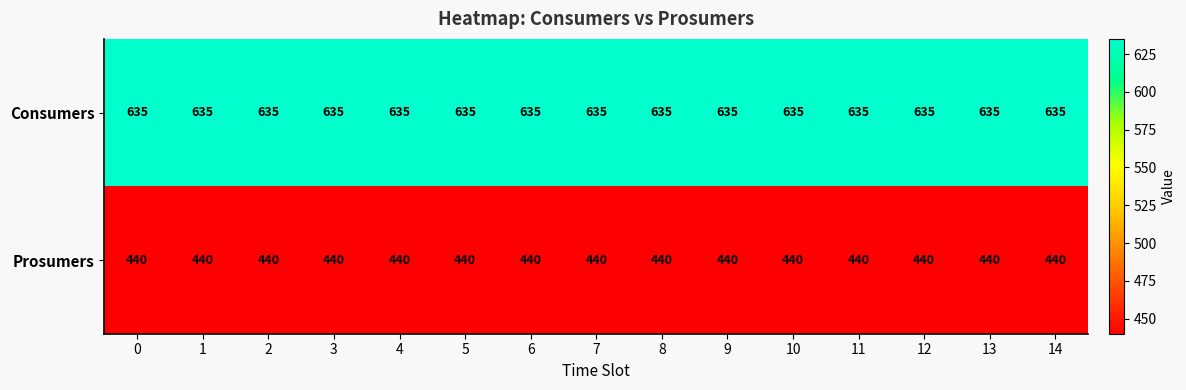

Is the value of Consumers at 14 greater than the value of Prosumers at 8?

Yes